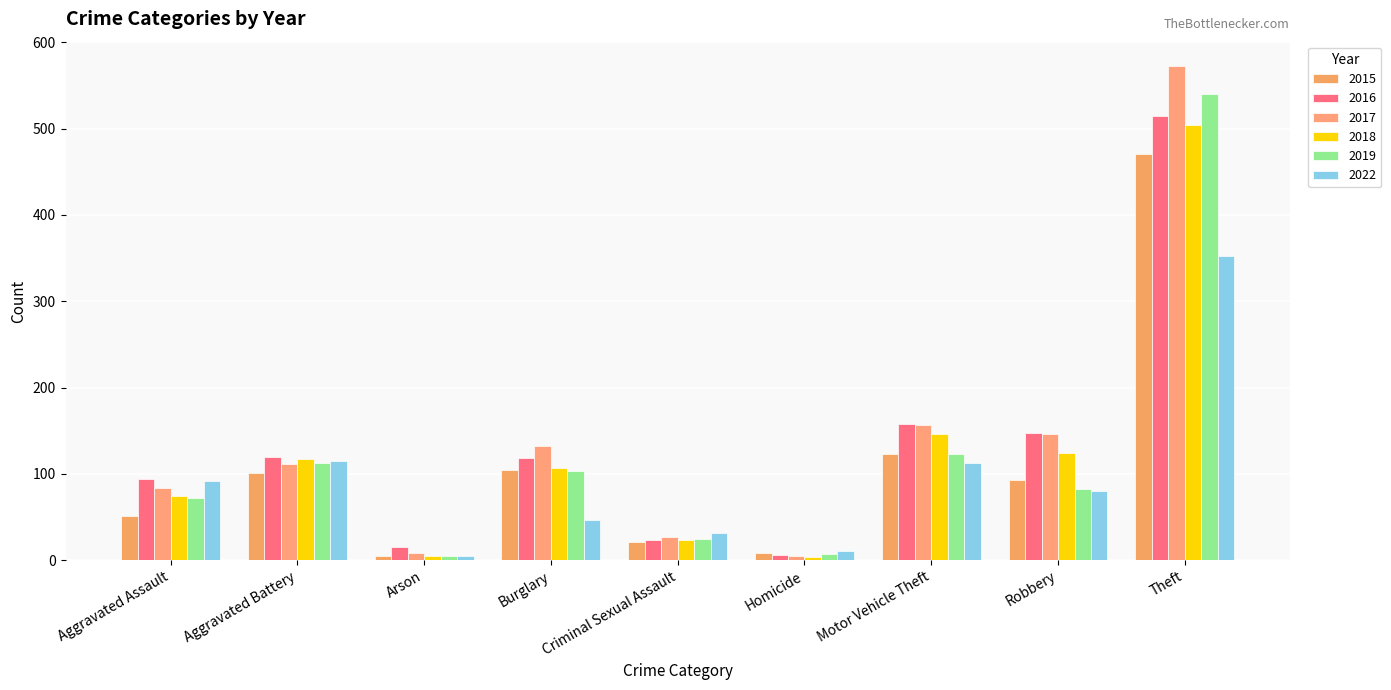

List the labels in order of 2019 value, smallest first.

Arson, Homicide, Criminal Sexual Assault, Aggravated Assault, Robbery, Burglary, Aggravated Battery, Motor Vehicle Theft, Theft